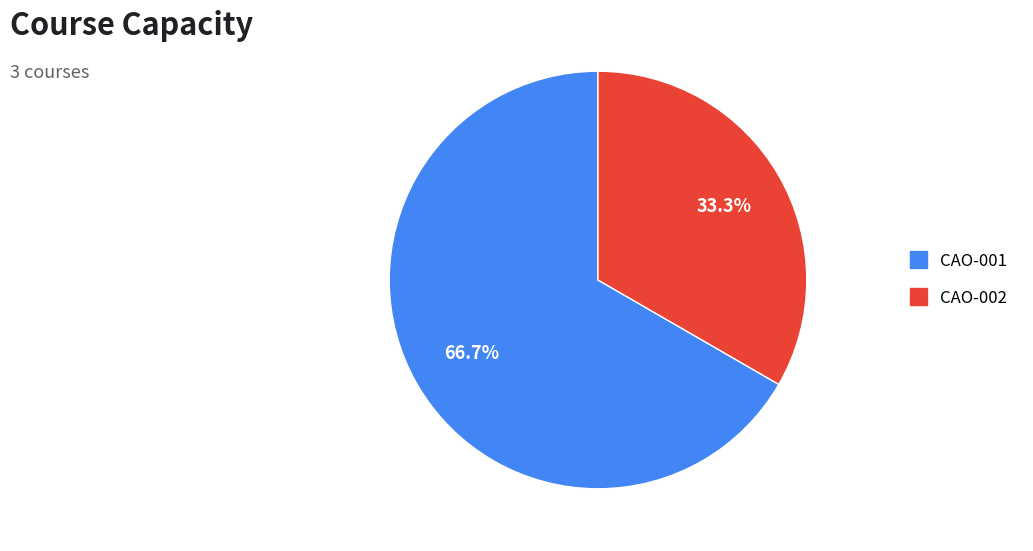

How many slices are in this pie chart?

2